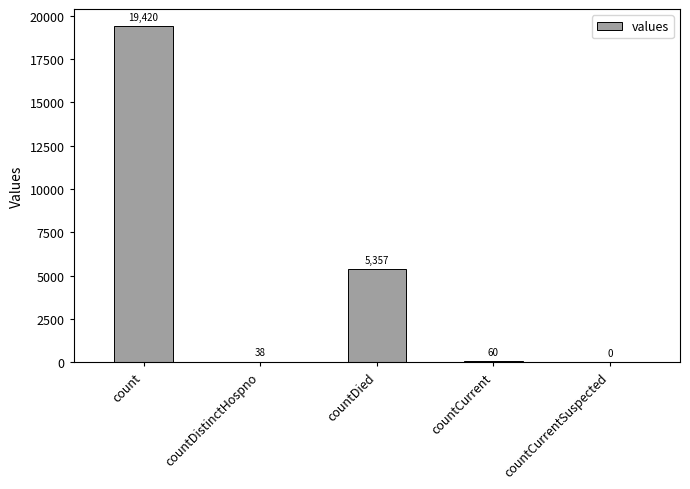

Is it true that the value at count is 11075?

False